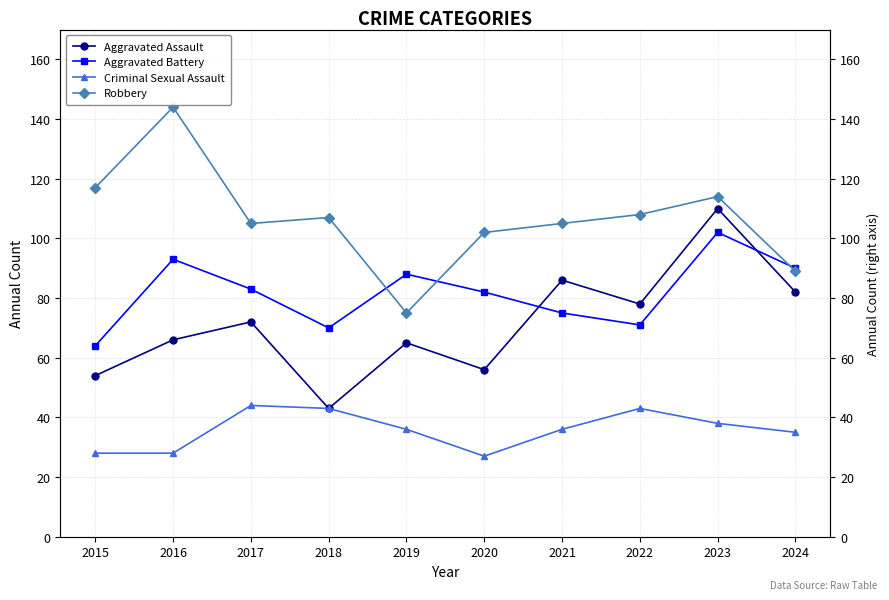

Reading right to left, what are all the values shown in this chart?

Aggravated Assault: 82	110	78	86	56	65	43	72	66	54
Aggravated Battery: 90	102	71	75	82	88	70	83	93	64
Criminal Sexual Assault: 35	38	43	36	27	36	43	44	28	28
Robbery: 89	114	108	105	102	75	107	105	144	117